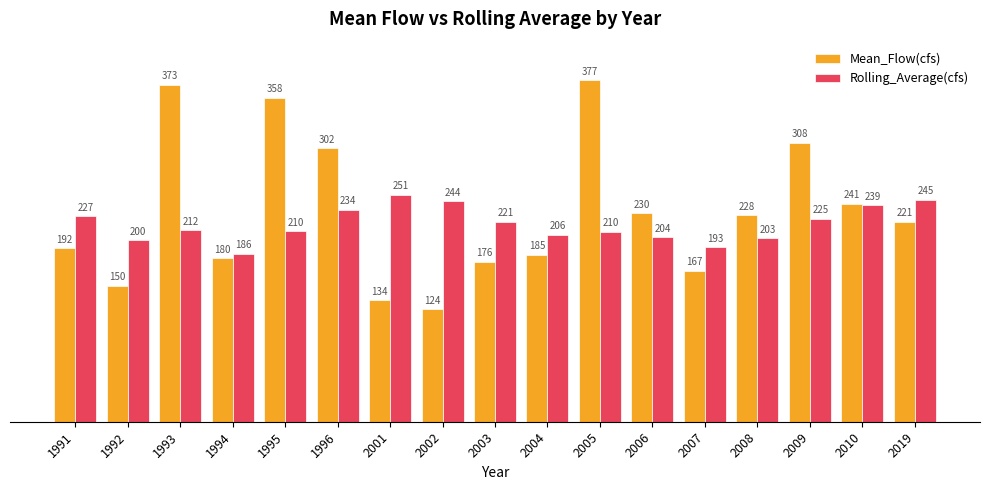

Rank the series at 1992 from highest to lowest value.

Rolling_Average(cfs), Mean_Flow(cfs)